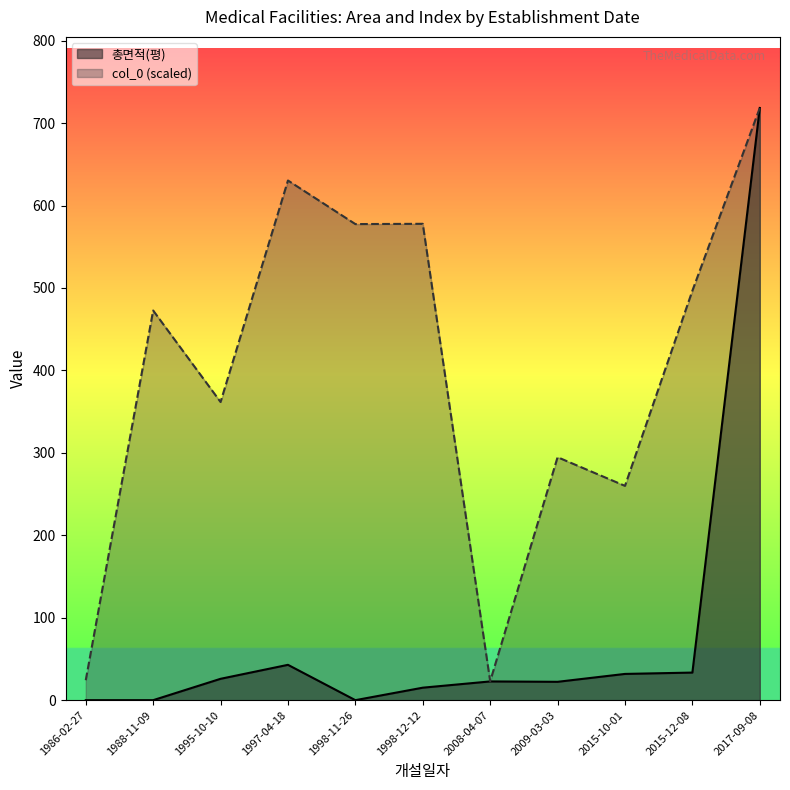

At how many categories does at least one series exceed 417?

6